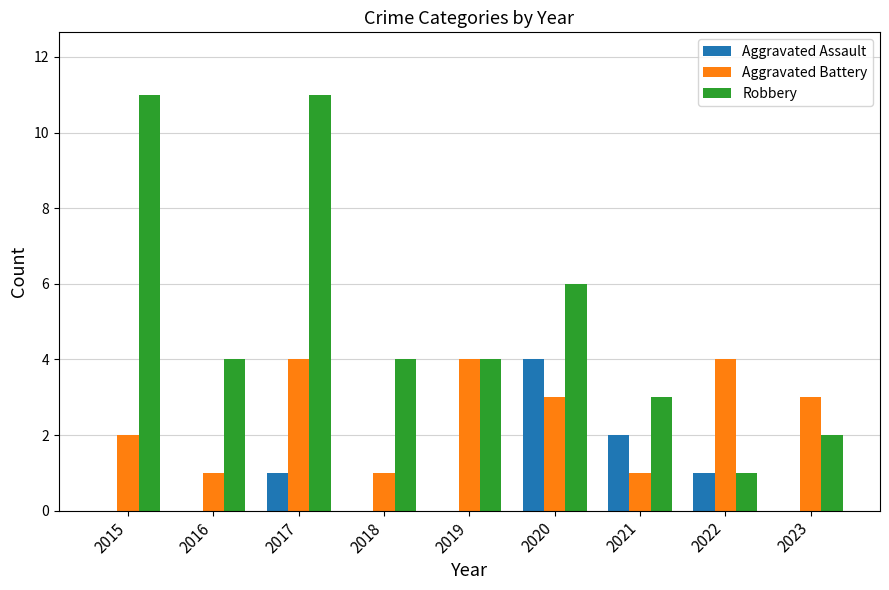

Is the value of Aggravated Assault at 2018 greater than the value of Robbery at 2019?

No